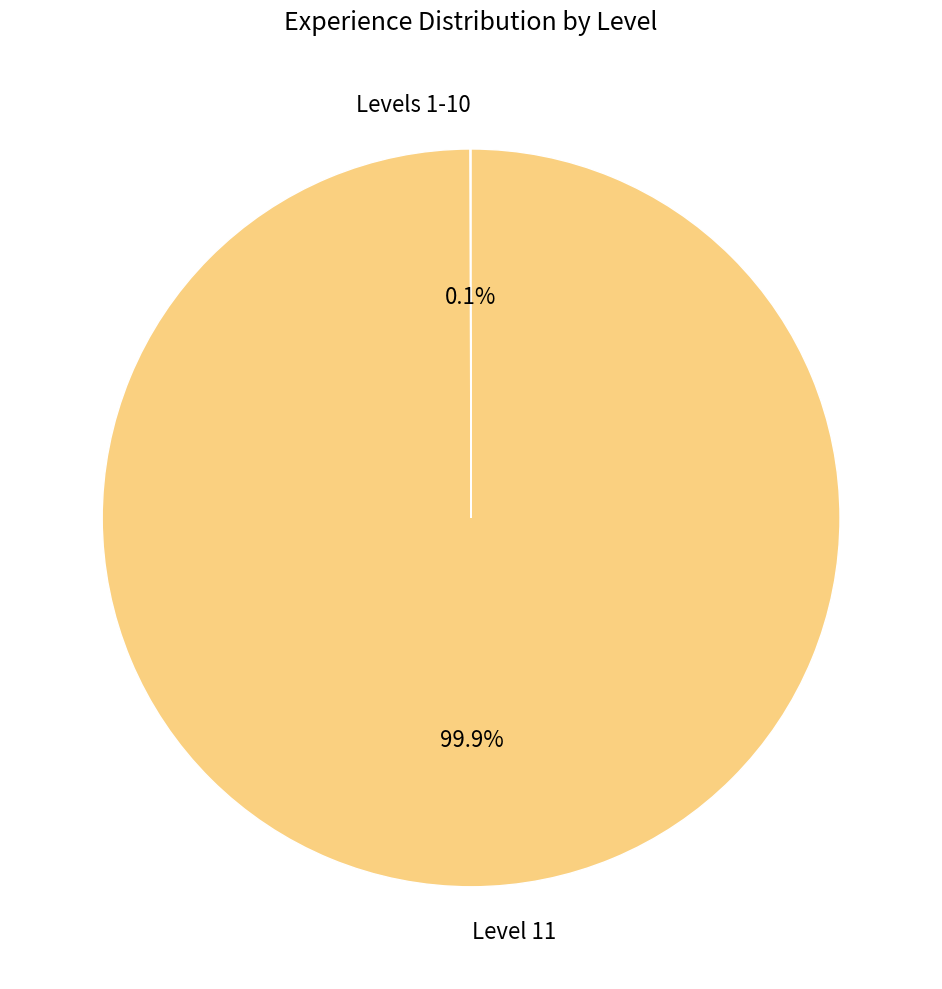

Which slice represents more than half of the pie?

Level 11